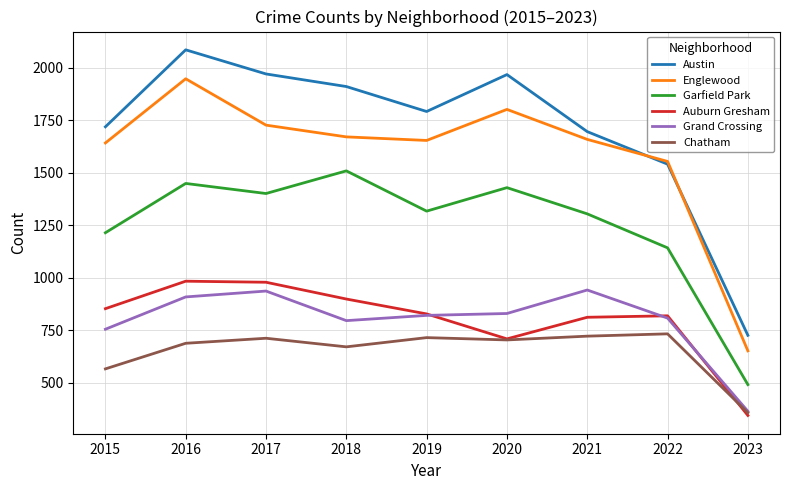

What is the difference between the highest and lowest values at 2020?

1265